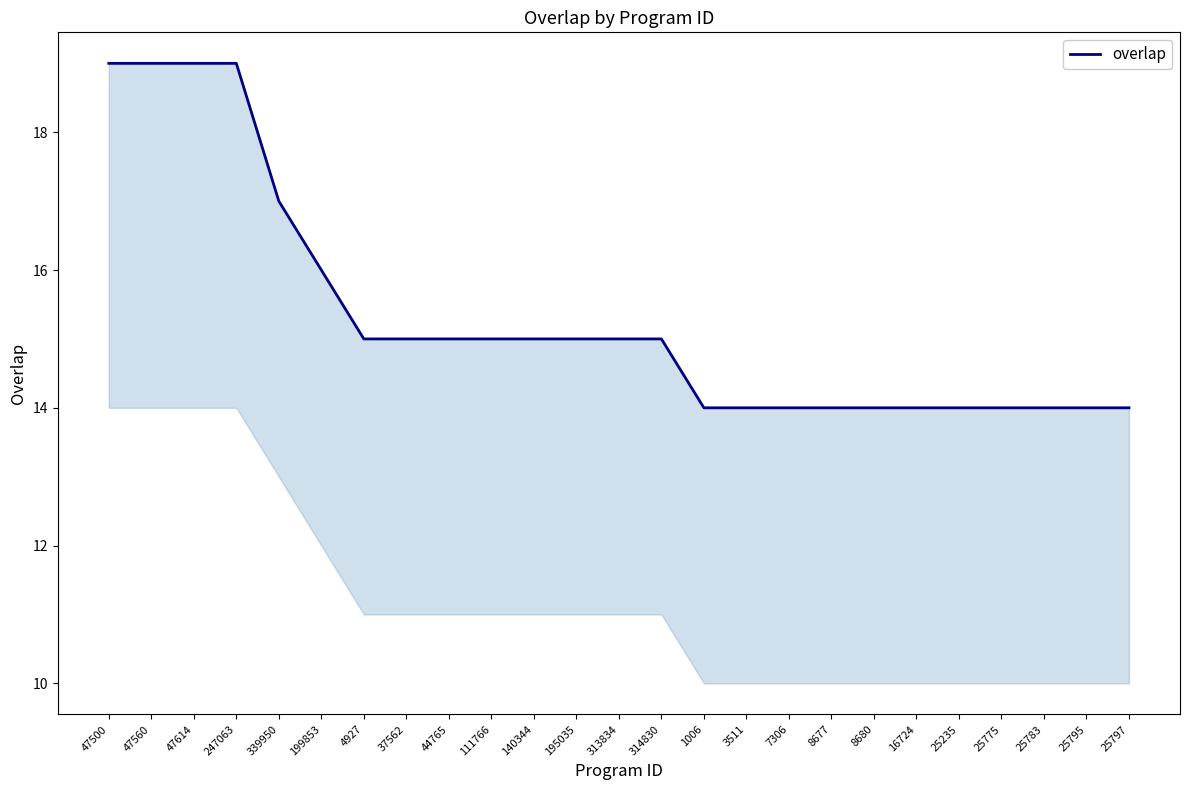

What is the minimum value shown in the chart?

14